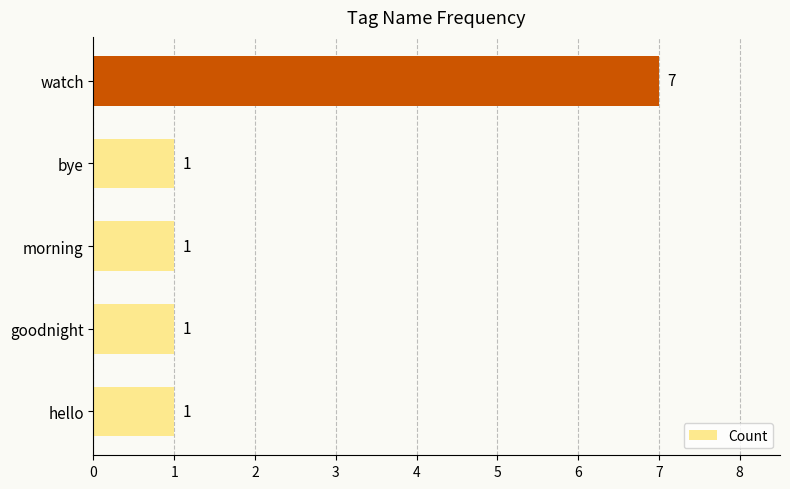

What is the sum of the values at watch and morning?

8